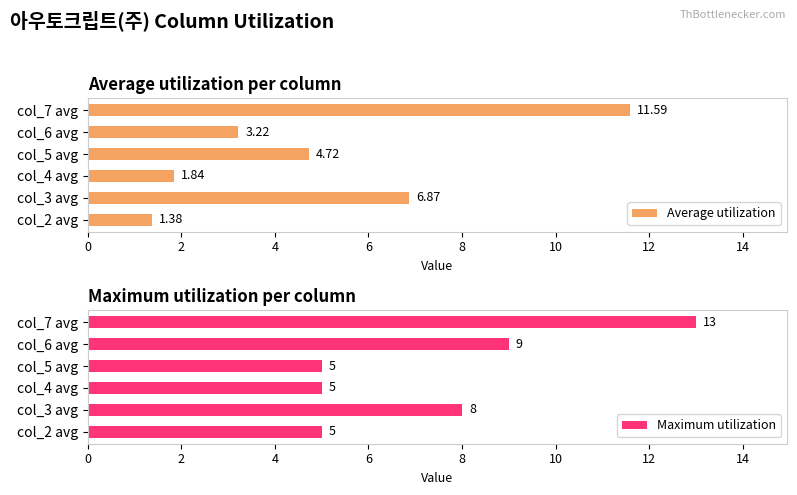

True or false: Average utilization has a value of 1.8 at 4.

True